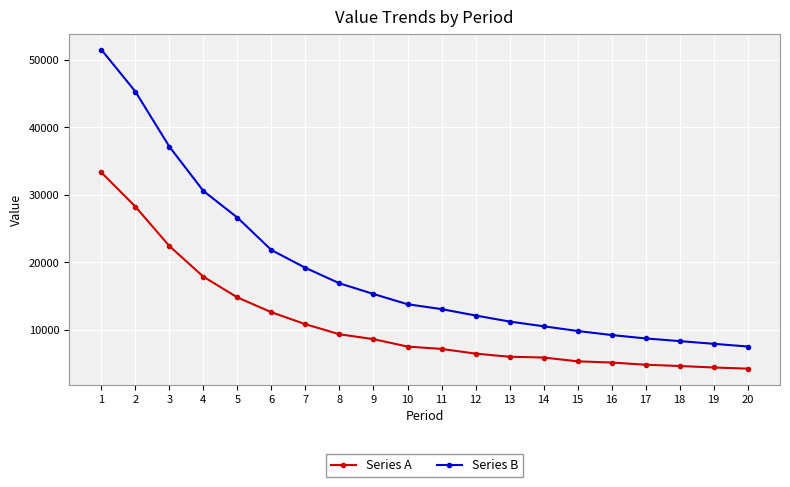

Is the value of Series A at 20 greater than the value of Series B at 17?

No